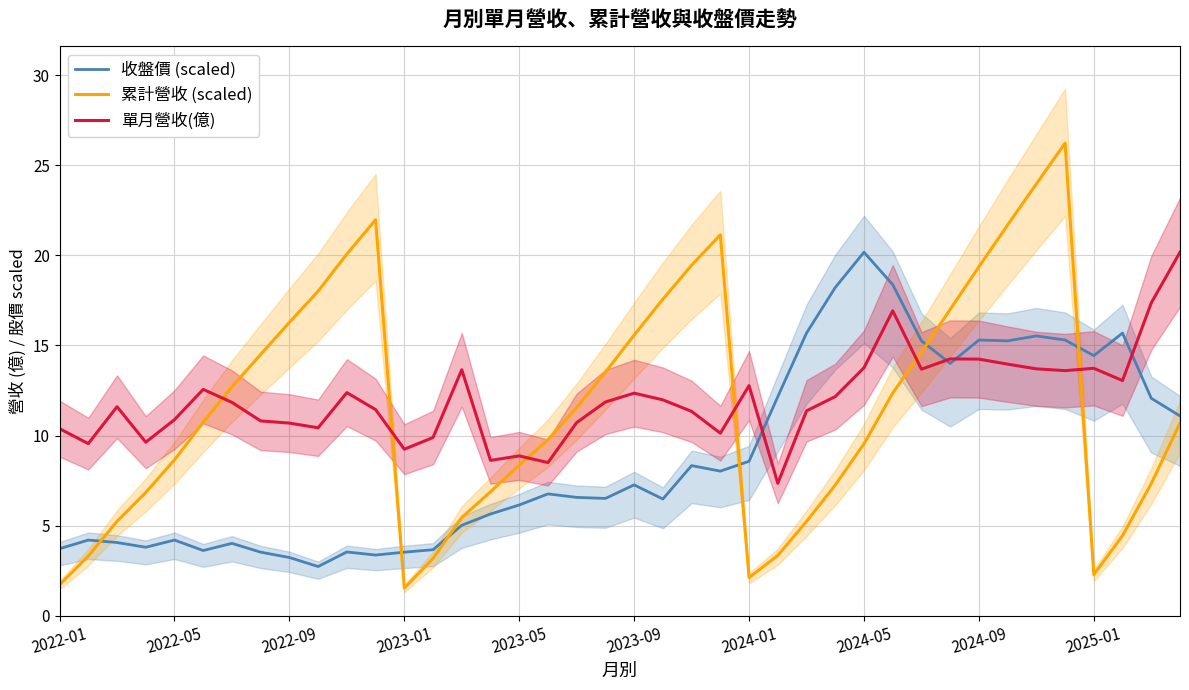

What is the spread (max minus min) of values at 31?

3.0